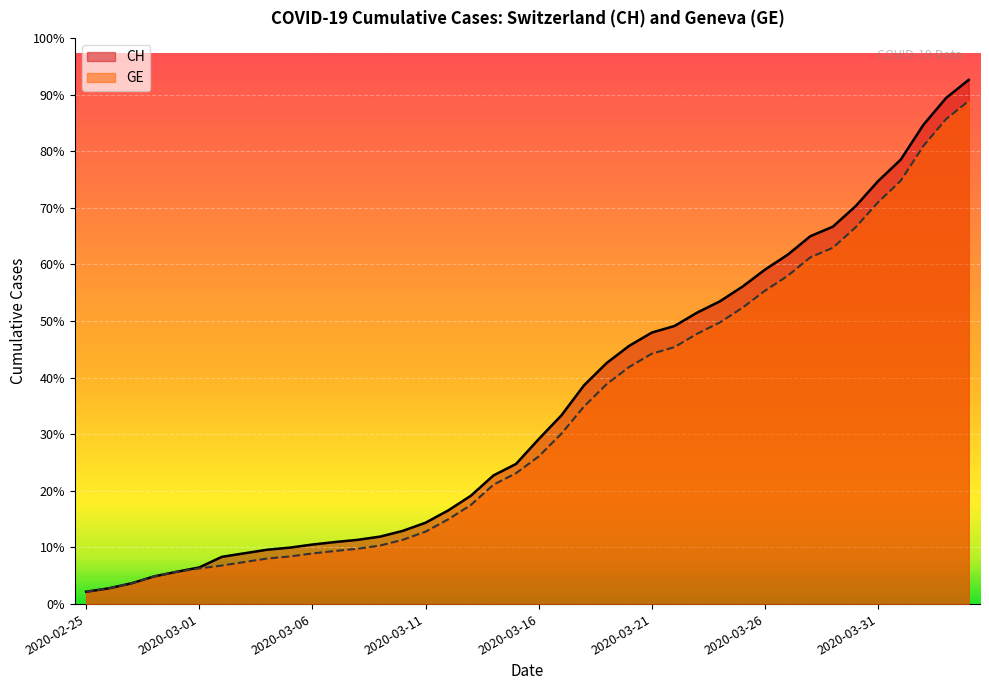

Rank the series at 2020-04-02 from highest to lowest value.

CH, GE